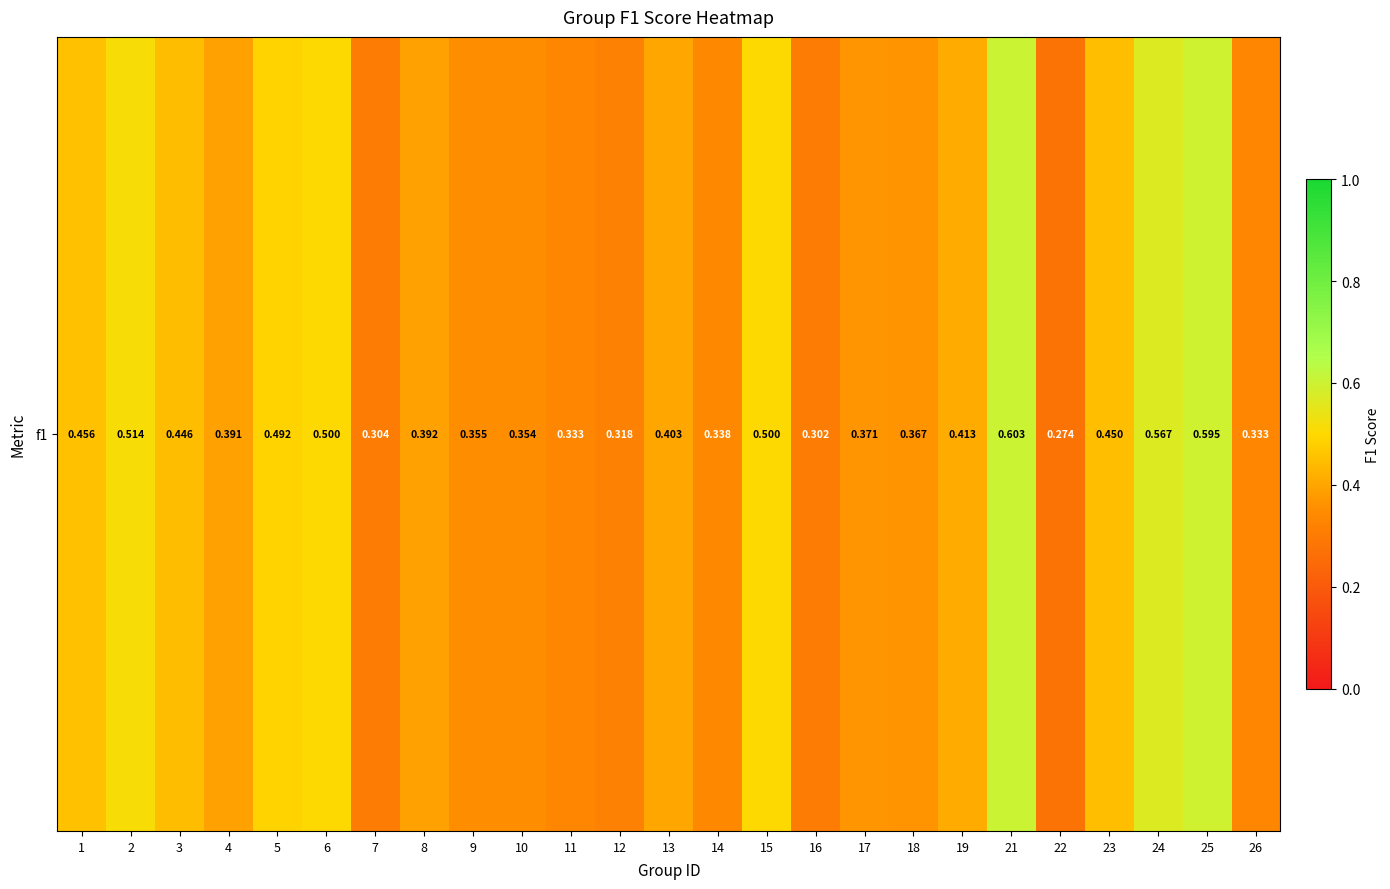

Reading left to right, what are all the values shown in this chart?

1=0.5	2=0.5	3=0.4	4=0.4	5=0.5	6=0.5	7=0.3	8=0.4	9=0.4	10=0.4	11=0.3	12=0.3	13=0.4	14=0.3	15=0.5	16=0.3	17=0.4	18=0.4	19=0.4	21=0.6	22=0.3	23=0.5	24=0.6	25=0.6	26=0.3